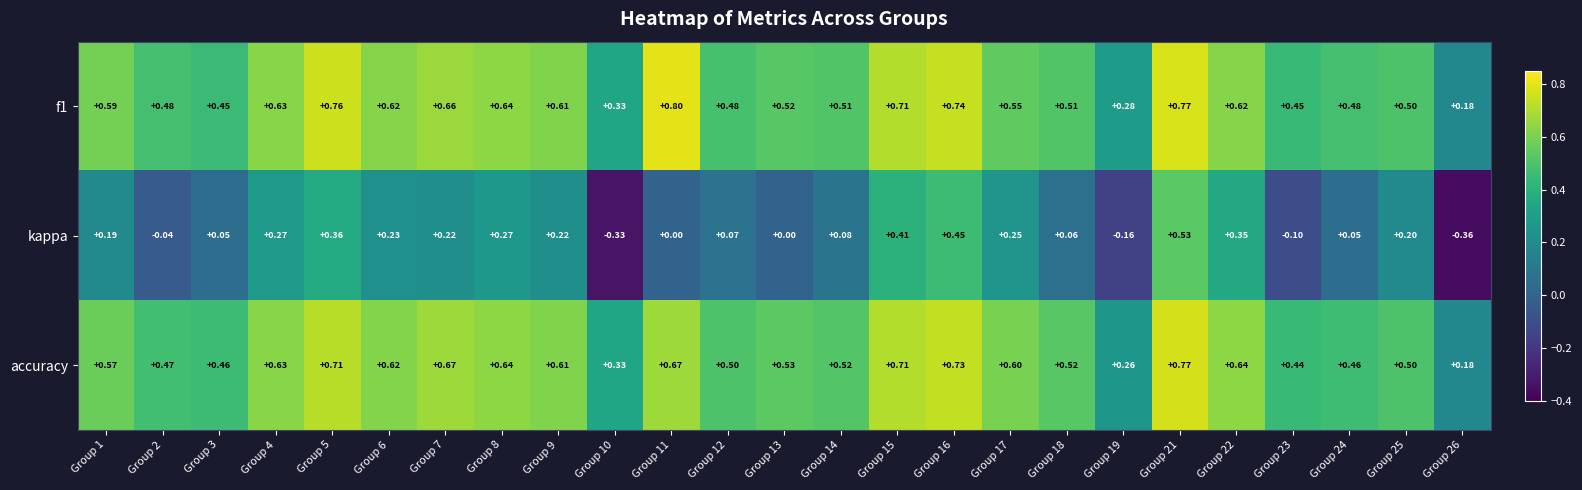

Which series has the largest range (max minus min)?

kappa